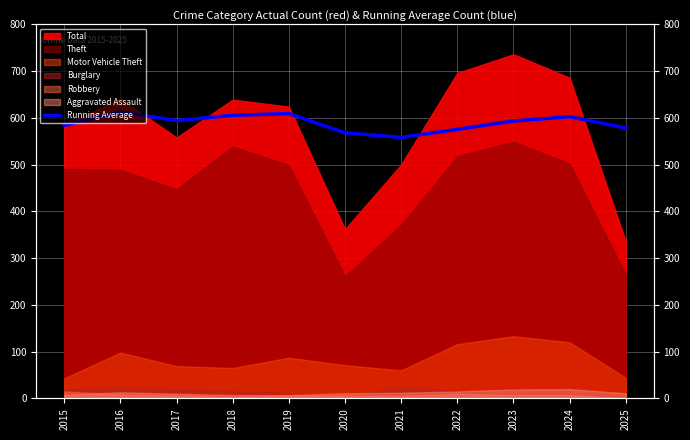

How many points are higher than both their immediate neighbors (excluding endpoints)?

3